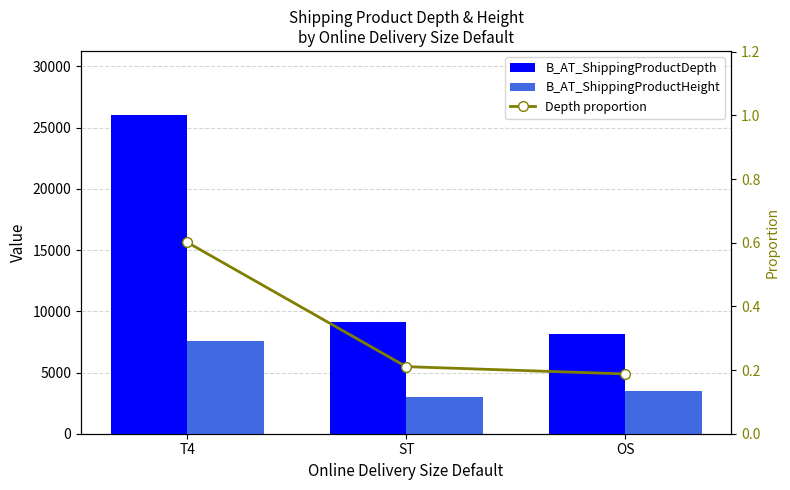

At which category is the sum across all series the highest?

T4